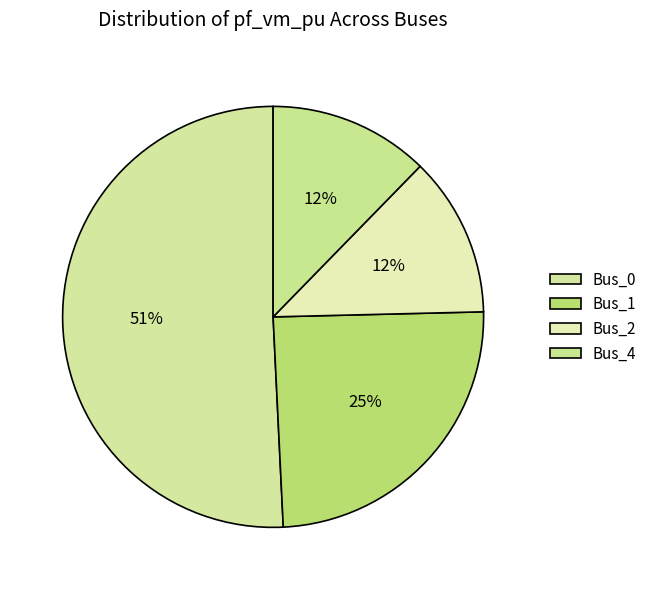

To the nearest percent, what is the difference between the Bus_0 and Bus_1 slice percentages?

26%